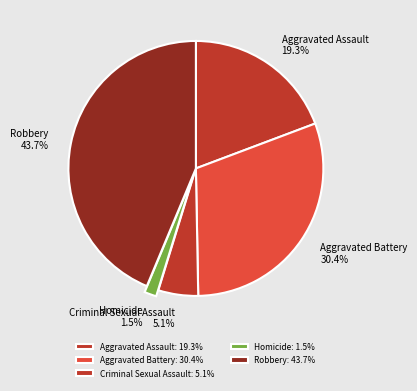

Does Aggravated Assault represent more than half of the total?

No